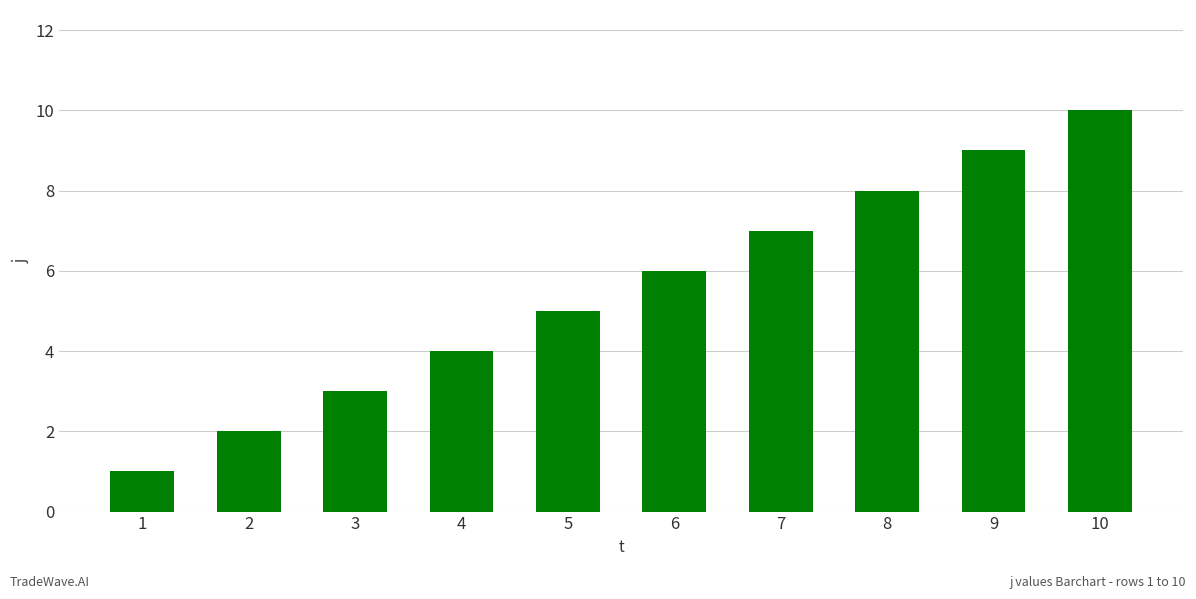

Count the number of data series in this chart.

1